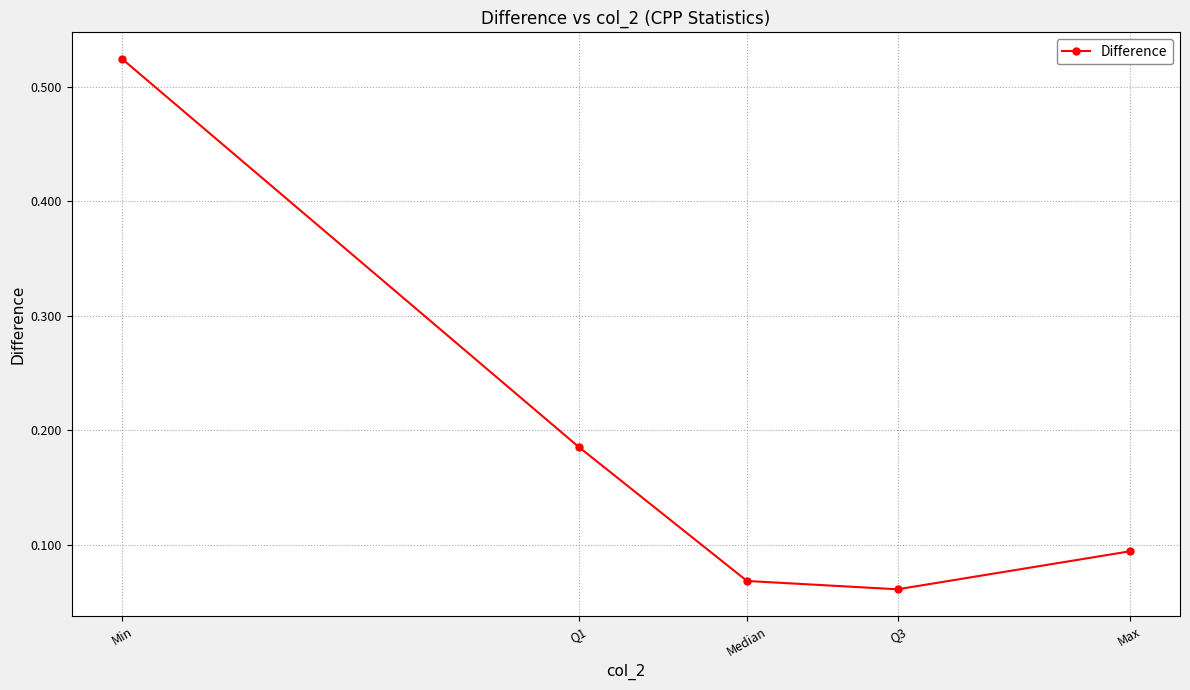

Rank the categories by value from highest to lowest.

Min, Q1, Max, Median, Q3